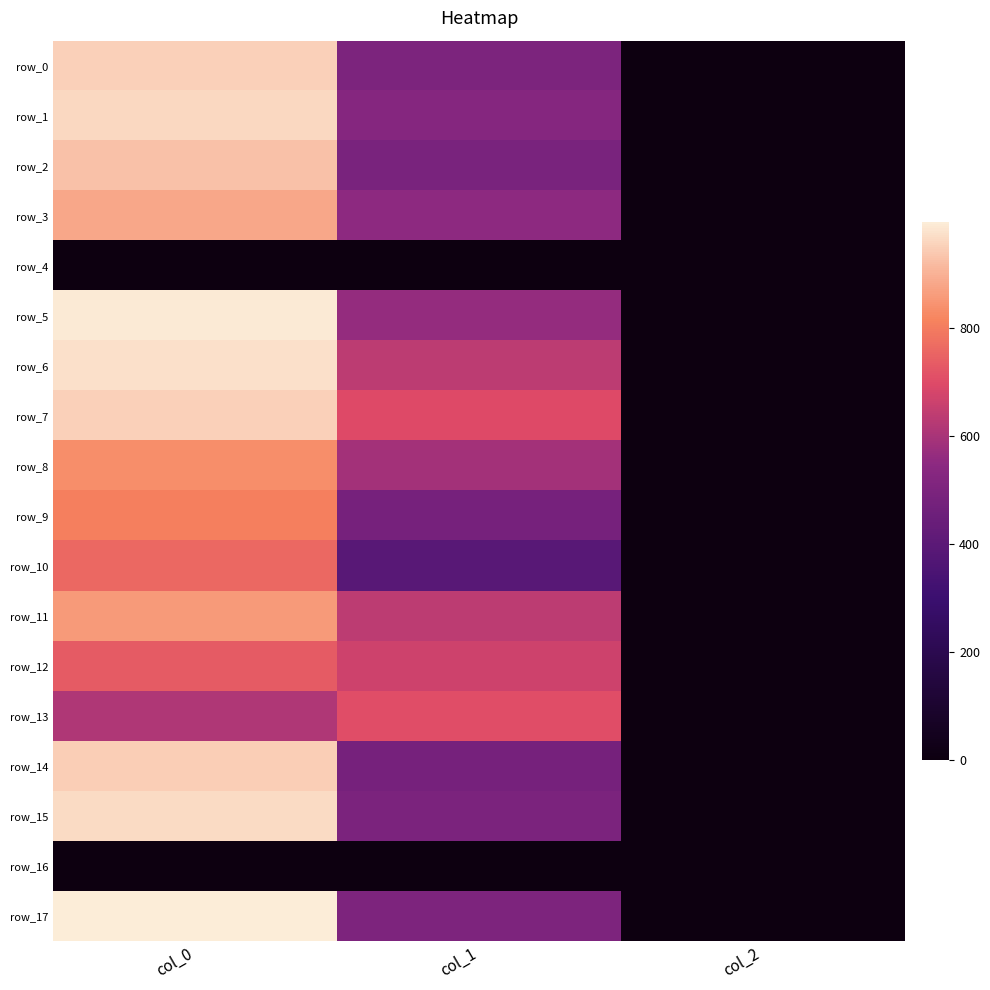

Is it true that row_8 equals 590.6 at col_1?

True